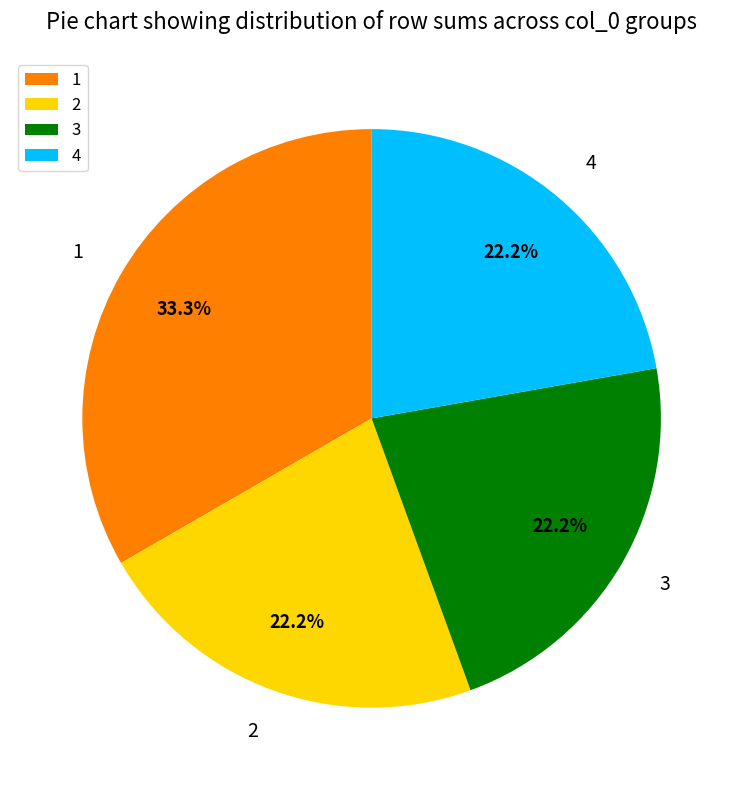

Is it true that 2 is 32% of the pie?

False